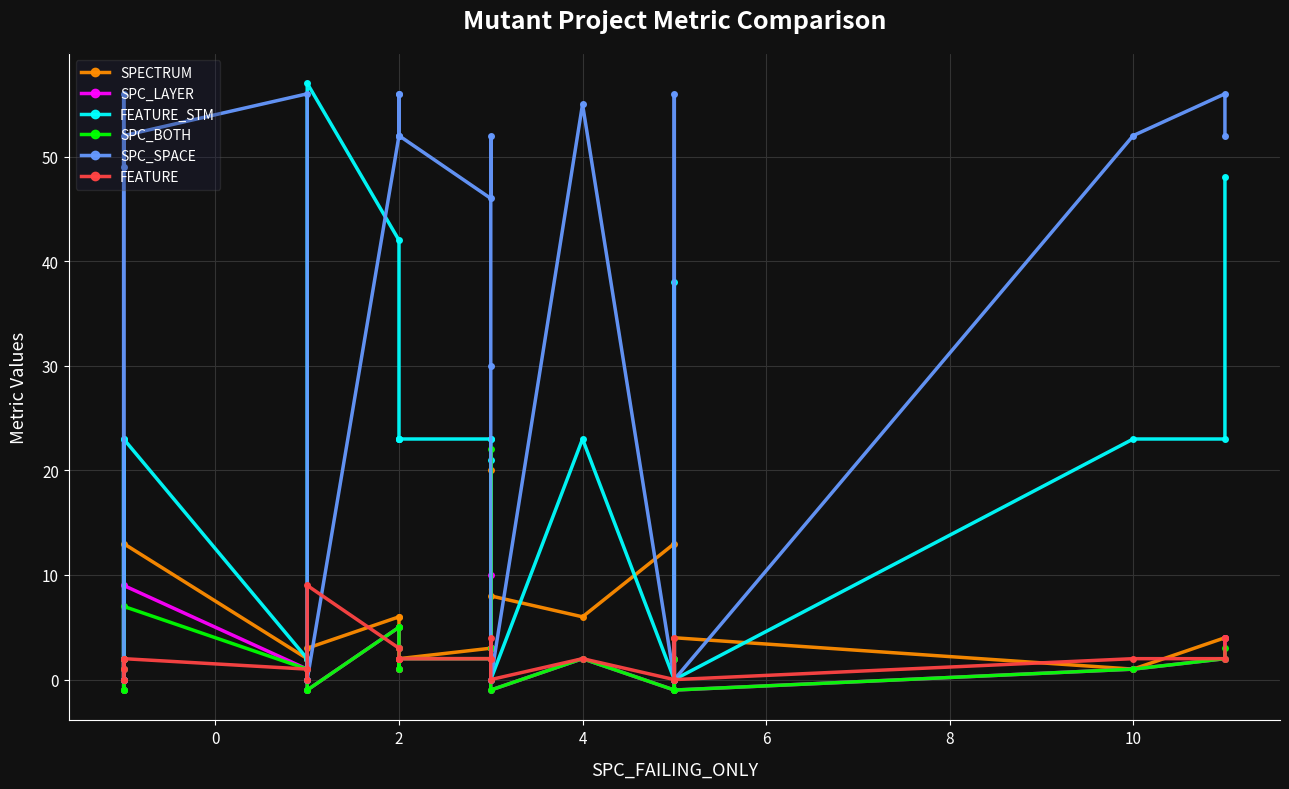

Rank the series at 2 from lowest to highest value.

FEATURE, SPC_LAYER, SPC_BOTH, SPECTRUM, FEATURE_STM, SPC_SPACE